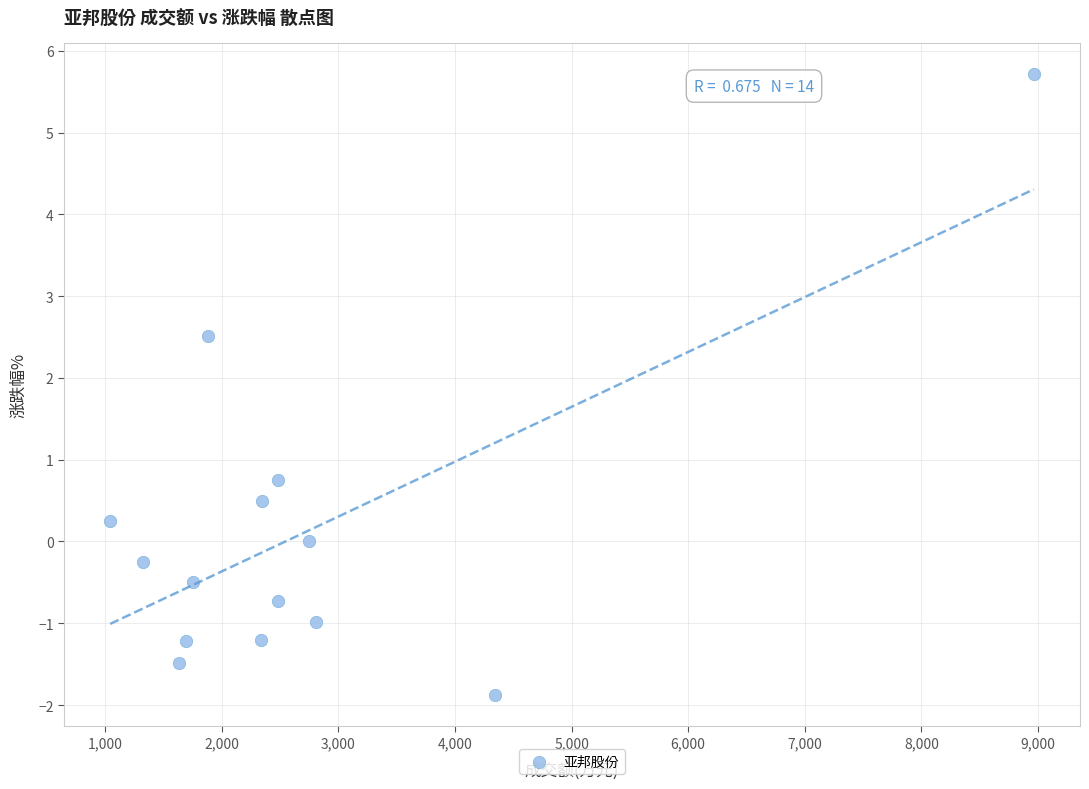

What is the range of X values (max minus min)?

7920.0